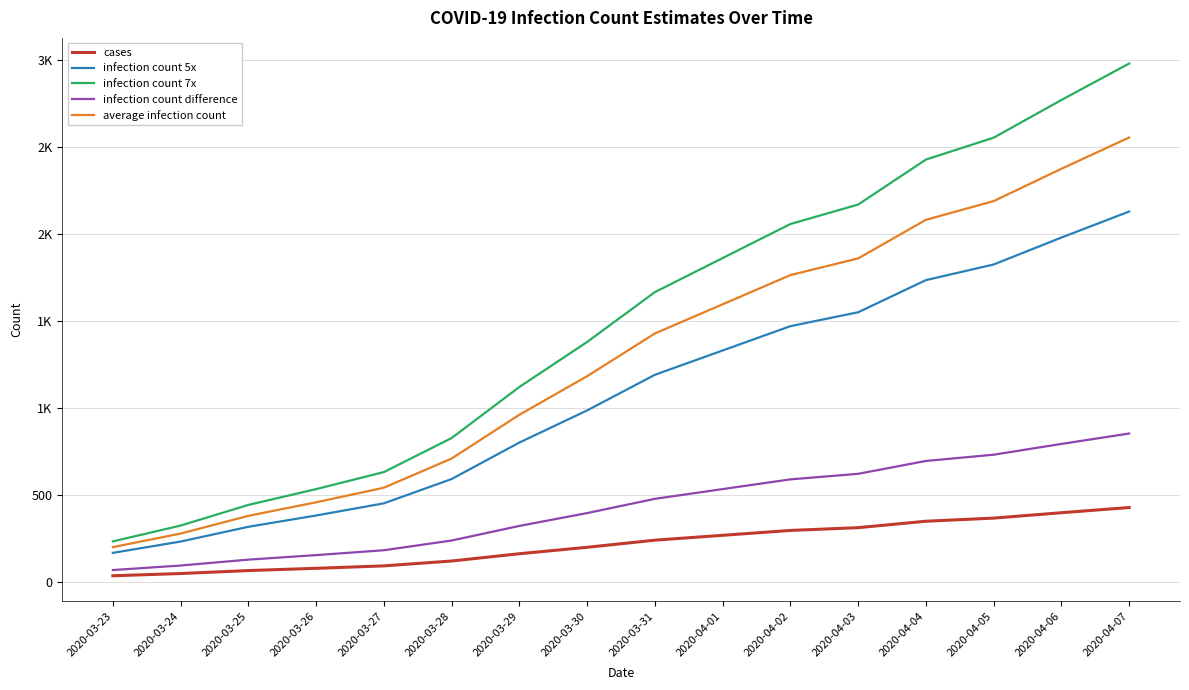

Reading left to right, extract all data points from this chart.

cases: 2020-03-23=33	2020-03-24=46	2020-03-25=63	2020-03-26=76	2020-03-27=90	2020-03-28=118	2020-03-29=160	2020-03-30=197	2020-03-31=238	2020-04-01=266	2020-04-02=294	2020-04-03=310	2020-04-04=347	2020-04-05=365	2020-04-06=396	2020-04-07=426
infection count 5x: 2020-03-23=165	2020-03-24=230	2020-03-25=315	2020-03-26=380	2020-03-27=450	2020-03-28=590	2020-03-29=800	2020-03-30=985	2020-03-31=1190	2020-04-01=1330	2020-04-02=1470	2020-04-03=1550	2020-04-04=1735	2020-04-05=1825	2020-04-06=1980	2020-04-07=2130
infection count 7x: 2020-03-23=231	2020-03-24=322	2020-03-25=441	2020-03-26=532	2020-03-27=630	2020-03-28=826	2020-03-29=1120	2020-03-30=1379	2020-03-31=1666	2020-04-01=1862	2020-04-02=2058	2020-04-03=2170	2020-04-04=2429	2020-04-05=2555	2020-04-06=2772	2020-04-07=2982
infection count difference: 2020-03-23=66	2020-03-24=92	2020-03-25=126	2020-03-26=152	2020-03-27=180	2020-03-28=236	2020-03-29=320	2020-03-30=394	2020-03-31=476	2020-04-01=532	2020-04-02=588	2020-04-03=620	2020-04-04=694	2020-04-05=730	2020-04-06=792	2020-04-07=852
average infection count: 2020-03-23=198	2020-03-24=276	2020-03-25=378	2020-03-26=456	2020-03-27=540	2020-03-28=708	2020-03-29=960	2020-03-30=1182	2020-03-31=1428	2020-04-01=1596	2020-04-02=1764	2020-04-03=1860	2020-04-04=2082	2020-04-05=2190	2020-04-06=2376	2020-04-07=2556